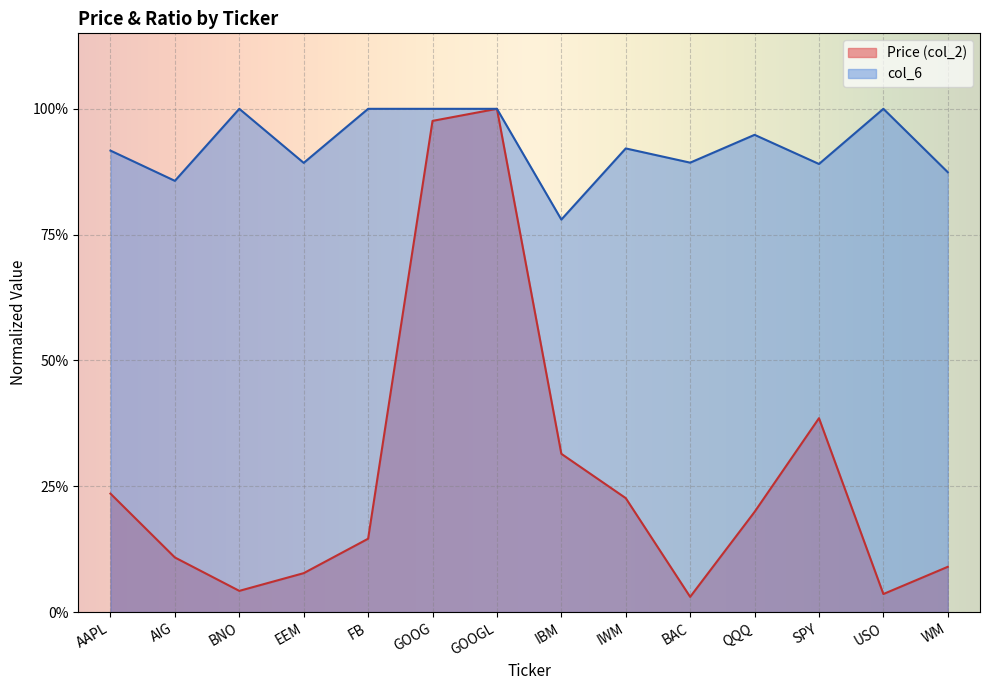

Count the number of categories in the chart.

14